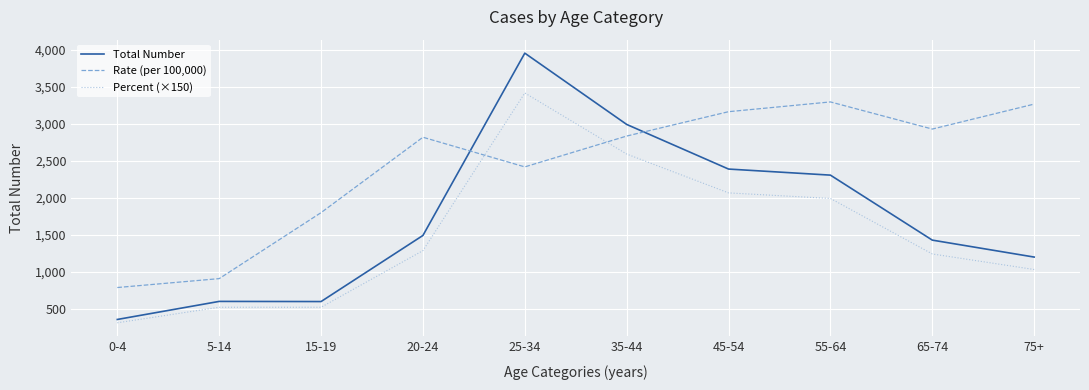

What are all the series names shown in the legend?

Total Number, Rate (per 100,000), Percent (×150)